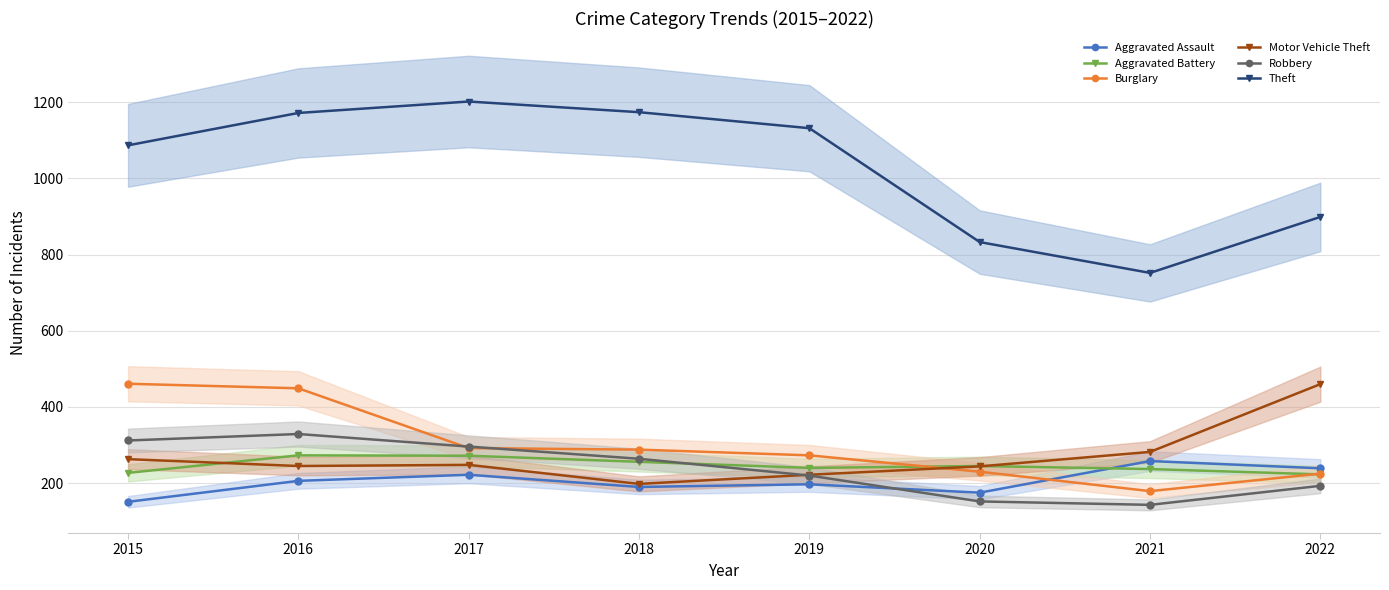

Reading left to right, transcribe all the data shown in this chart.

Aggravated Assault: 151	206	222	190	197	175	258	239
Aggravated Battery: 227	273	272	256	240	245	237	223
Burglary: 461	449	292	288	273	230	179	225
Motor Vehicle Theft: 263	245	248	198	222	244	282	460
Robbery: 312	329	296	264	220	152	143	193
Theft: 1087	1172	1202	1174	1132	833	752	899